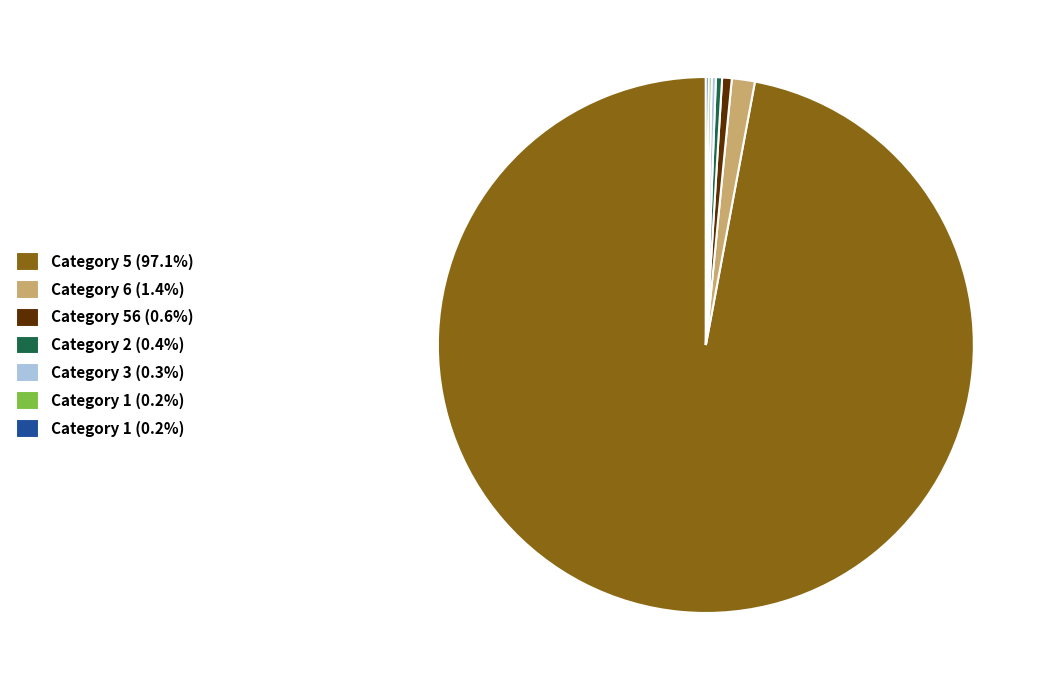

Is there a majority slice in this chart?

Yes